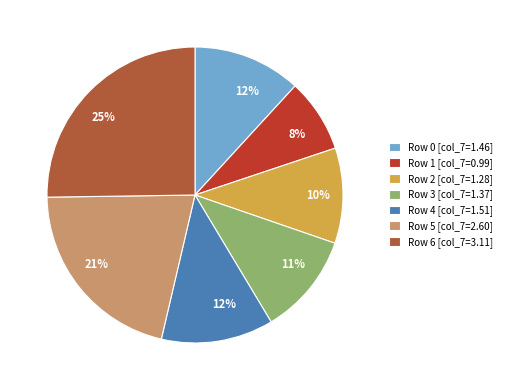

To the nearest percent, what is the average slice percentage?

14%